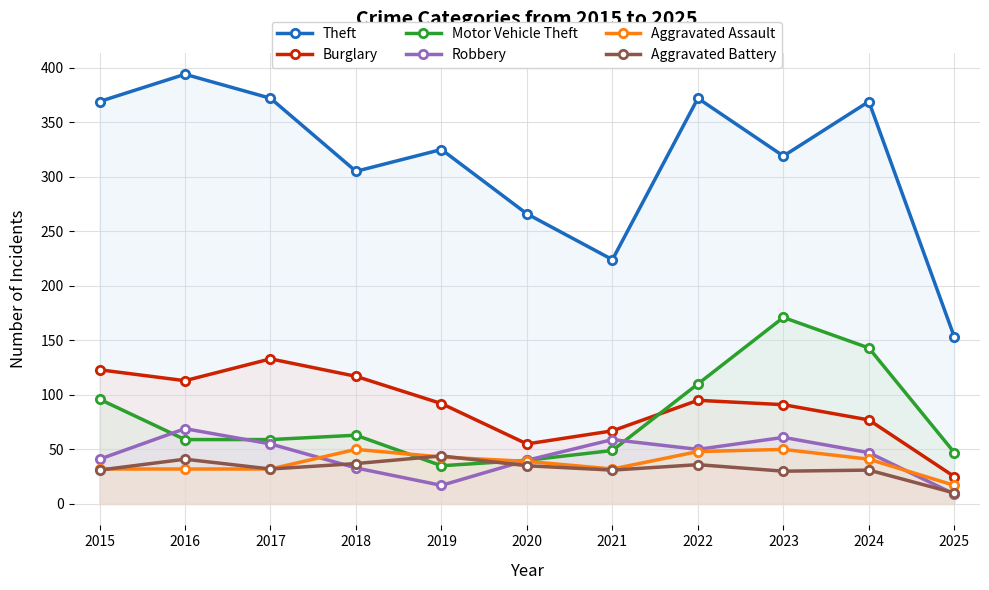

What are all the series names shown in the legend?

Theft, Burglary, Motor Vehicle Theft, Robbery, Aggravated Assault, Aggravated Battery